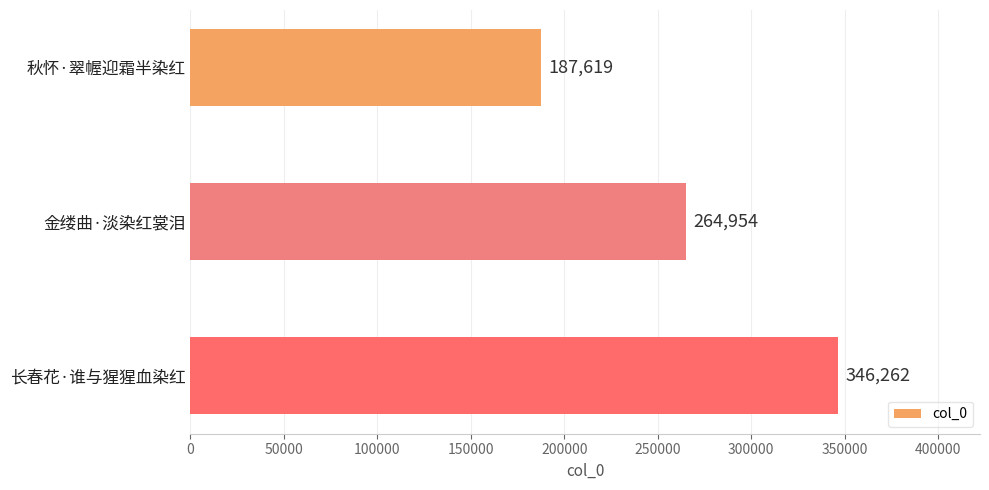

How many values are between 187619 and 346262?

3